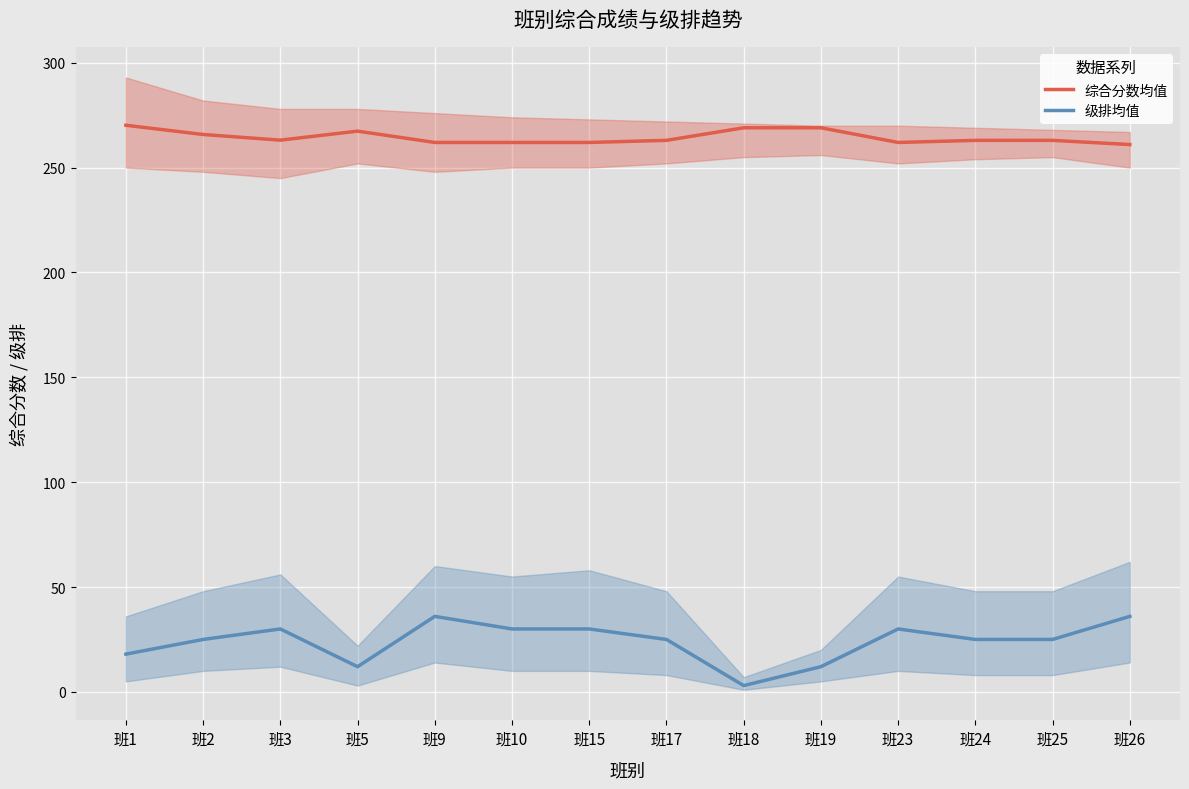

In 级排均值, how many points are higher than both neighbors (excluding endpoints)?

3